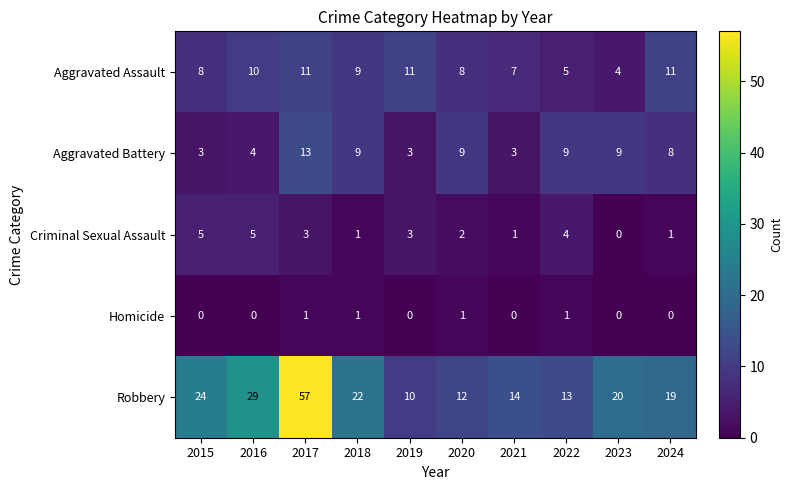

Is it true that Aggravated Battery equals 8 at 2024?

True